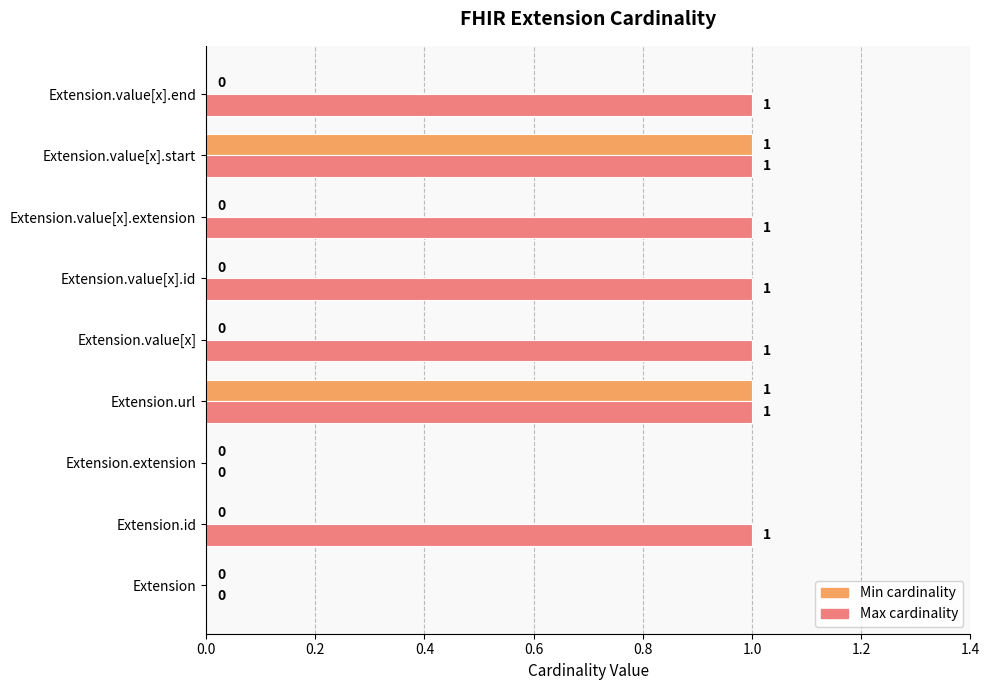

Which series changed the most between Extension.value[x] and Extension.value[x].start?

Min cardinality